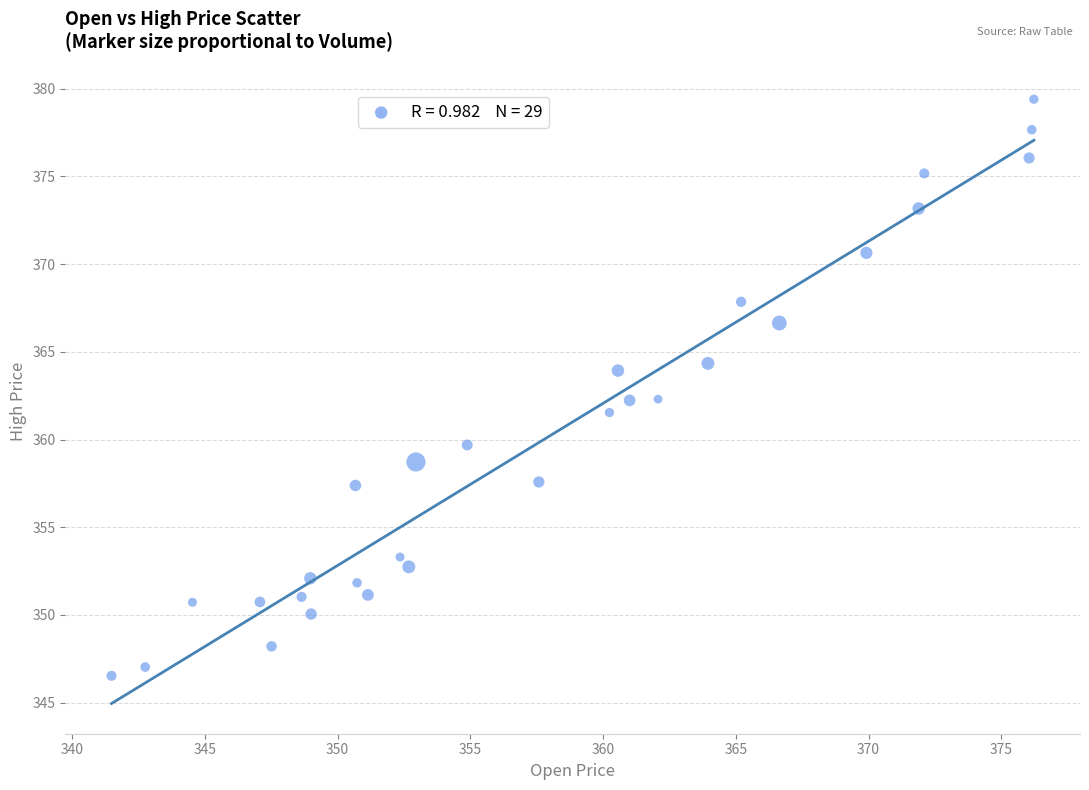

What is the range of X values (max minus min)?

34.8